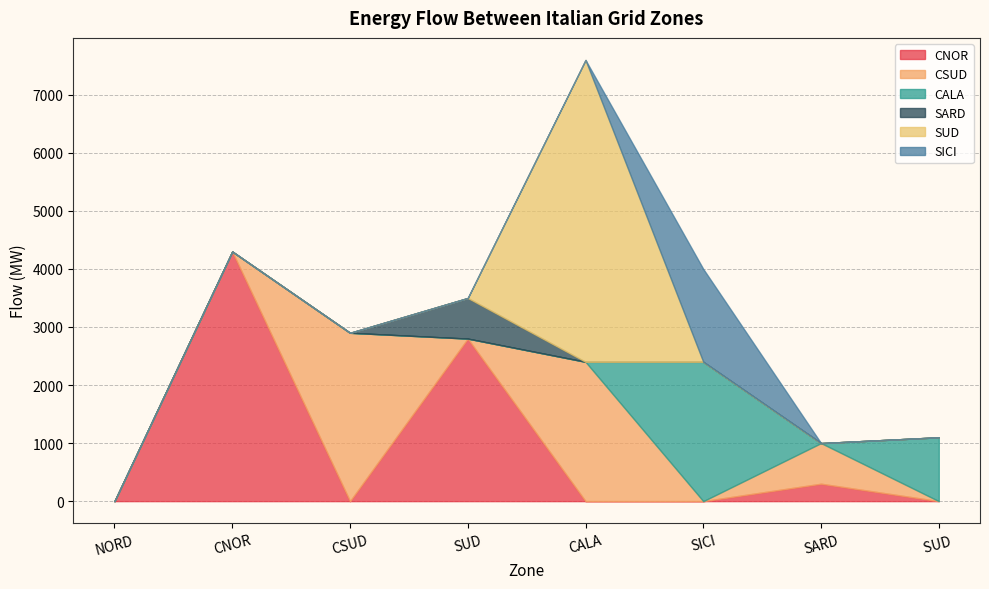

List the labels in order of SARD value, largest first.

SUD, NORD, CNOR, CSUD, CALA, SICI, SARD, SUD 